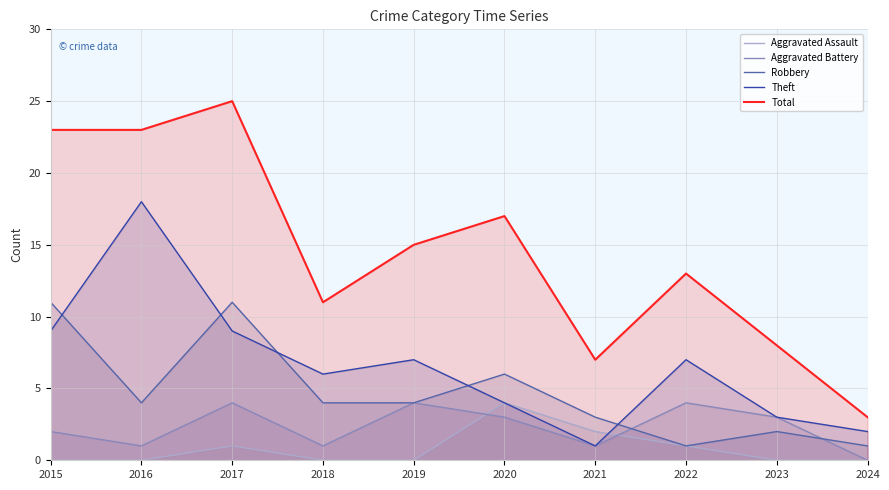

Which series has the largest range (max minus min)?

Total